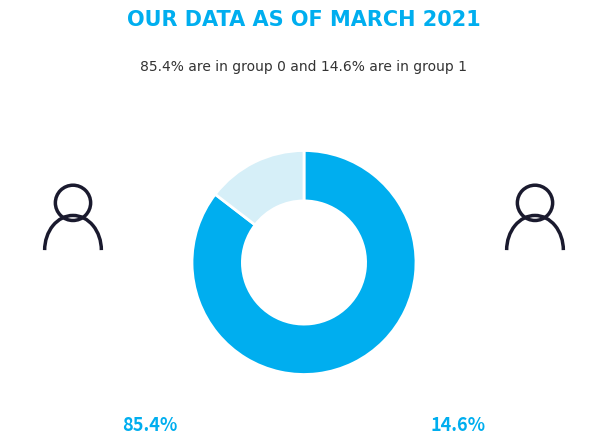

Is there any slice that represents more than half of the pie?

Yes